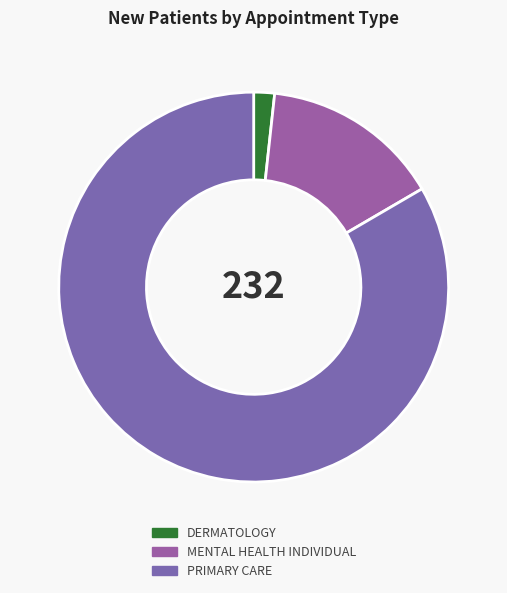

What is the change in value from DERMATOLOGY to PRIMARY CARE?

+189.5